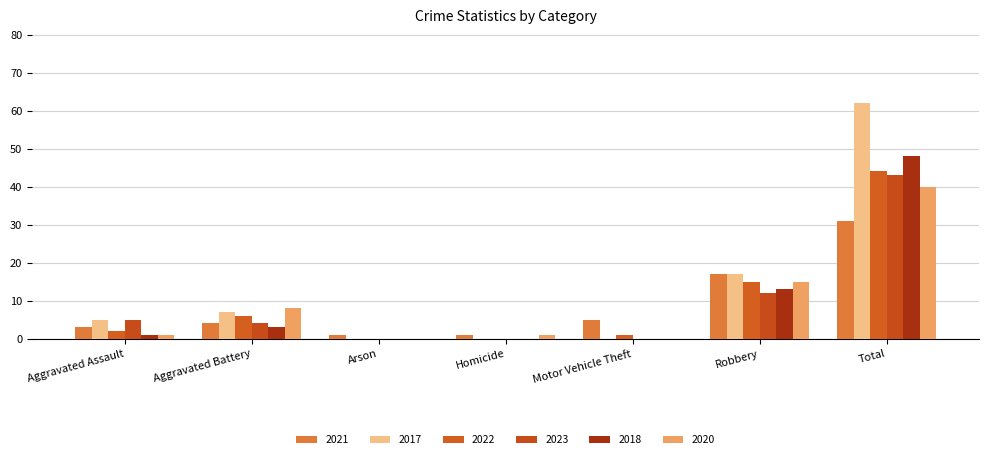

How many distinct data groups are displayed?

6